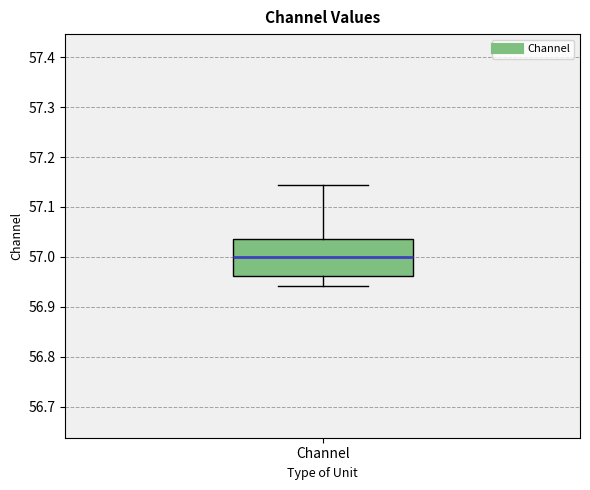

Transcribe this box plot: give where the median line is, the range the box spans, and where the two whiskers end, as read against the y-axis. The values are not printed on the chart, so give them approximately, as read against the axis.

median 57.00, box 56.96 to 57.04, whiskers 56.94 to 57.14